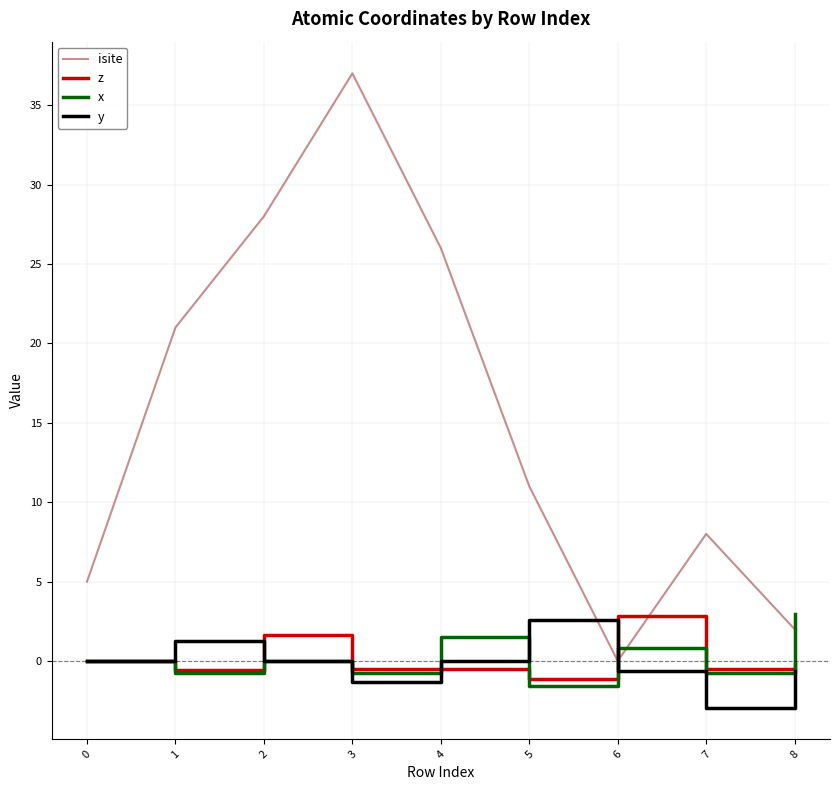

Does the chart display data point markers on the line(s)?

No